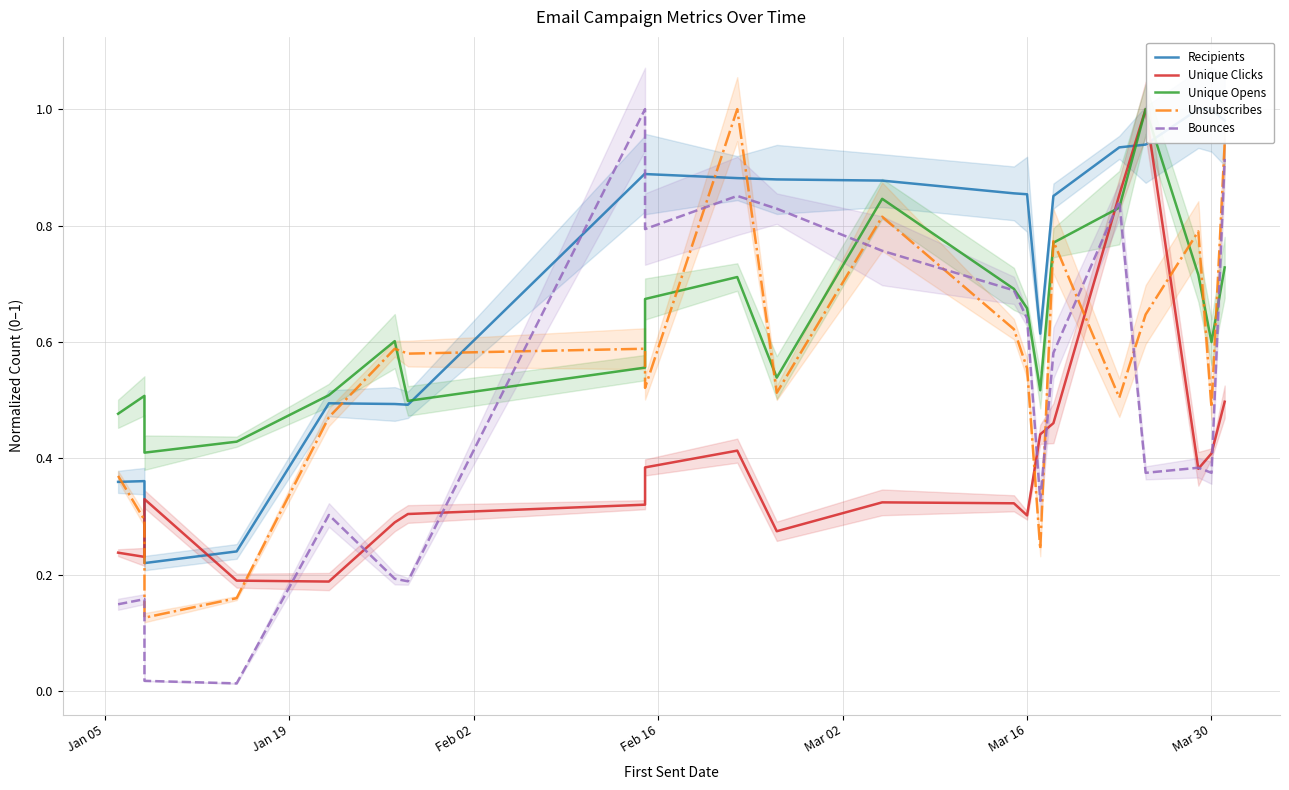

What is the value of the Bounces point at the 13th from the left?

0.7